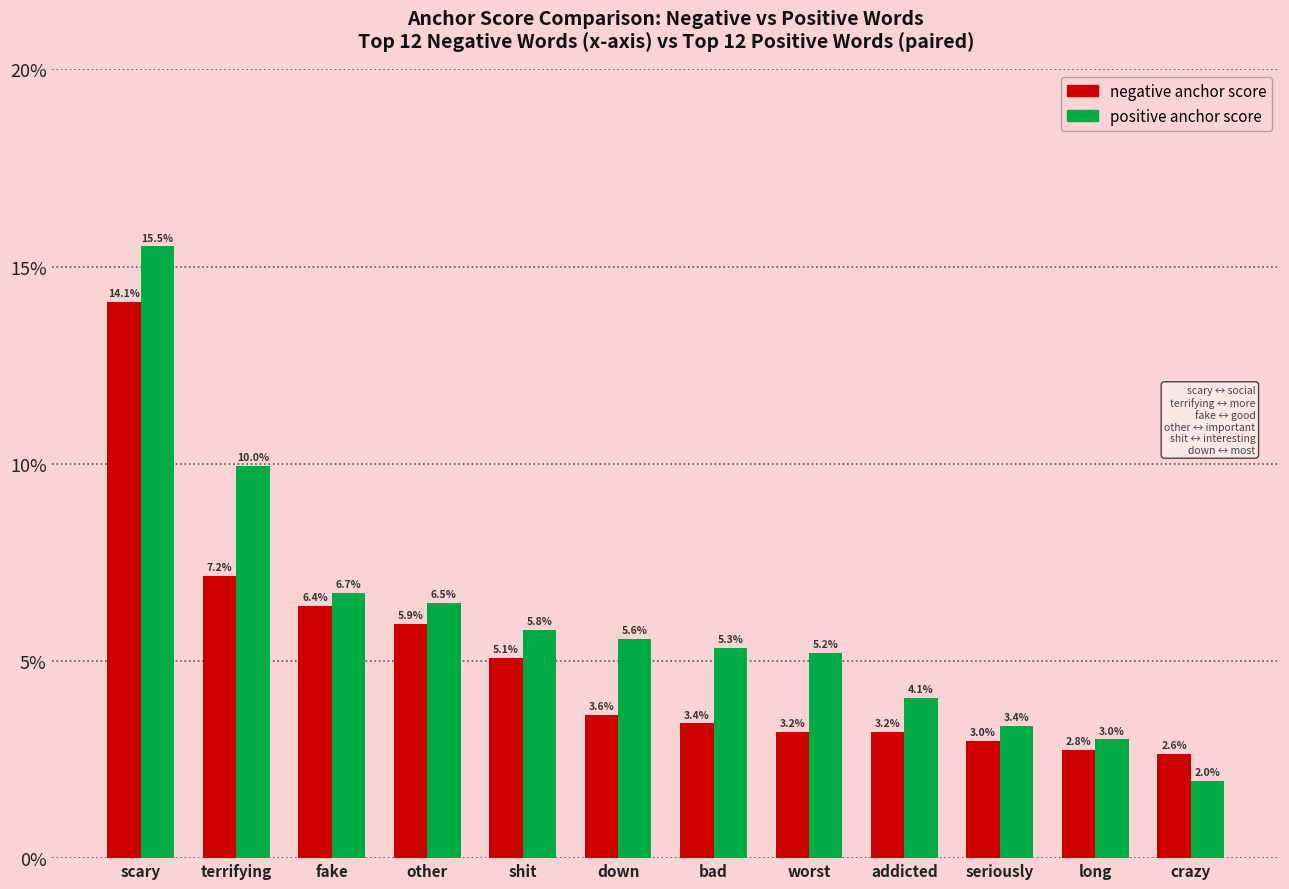

Which series has the largest total across all categories?

positive anchor score